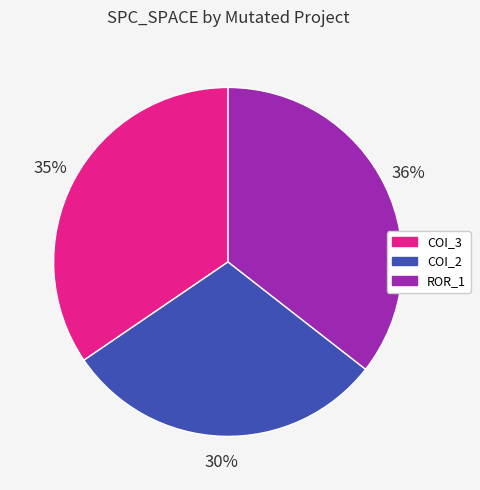

To the nearest percent, what is the average slice percentage?

33%